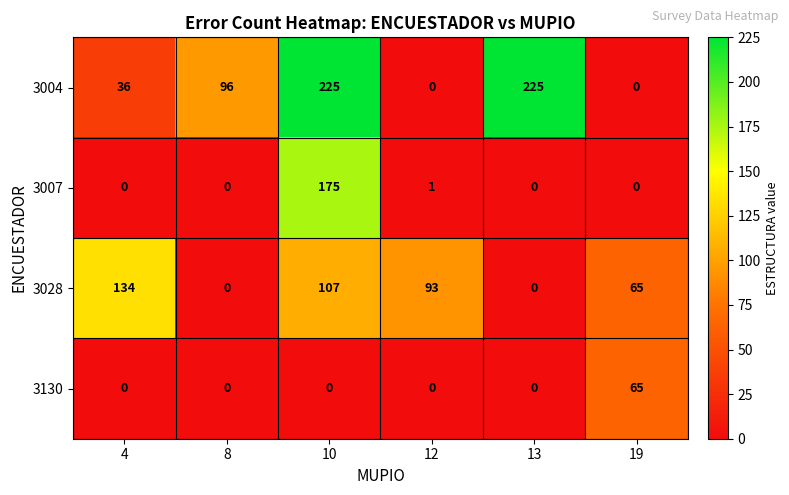

What is the sum of all 3007 values?

176